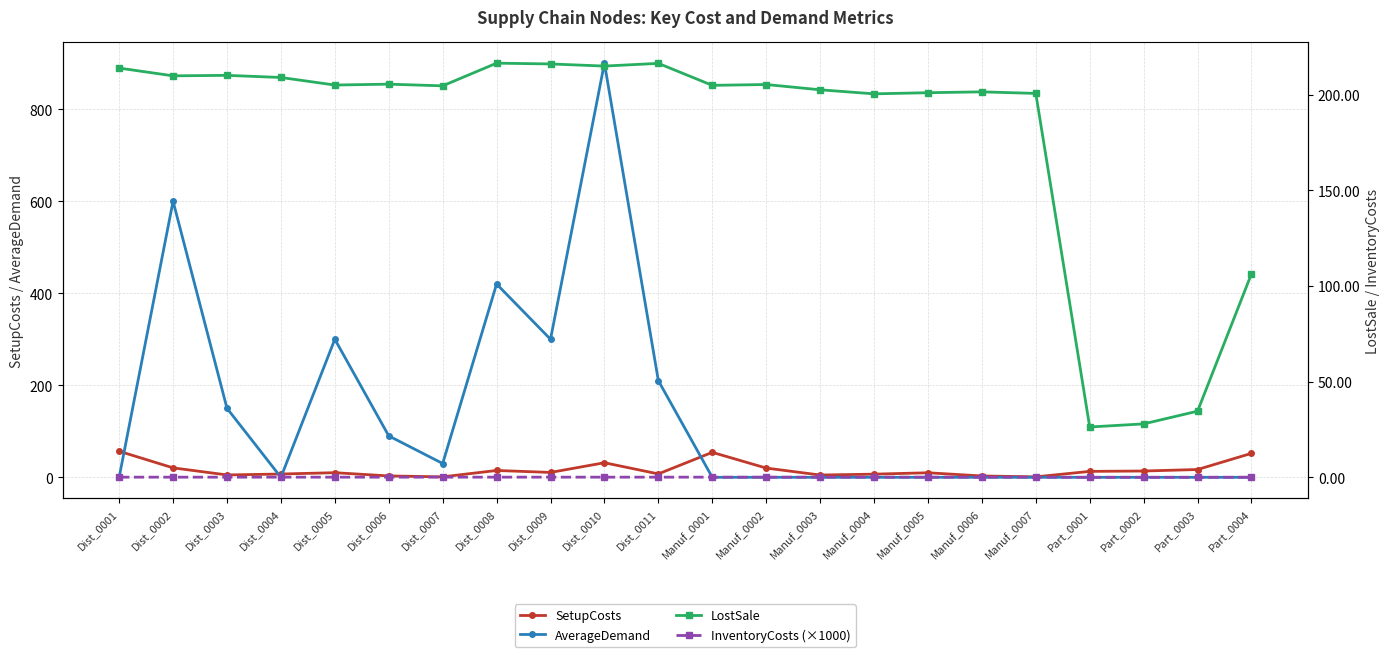

Is it true that AverageDemand equals 434.3 at Manuf_0005?

False